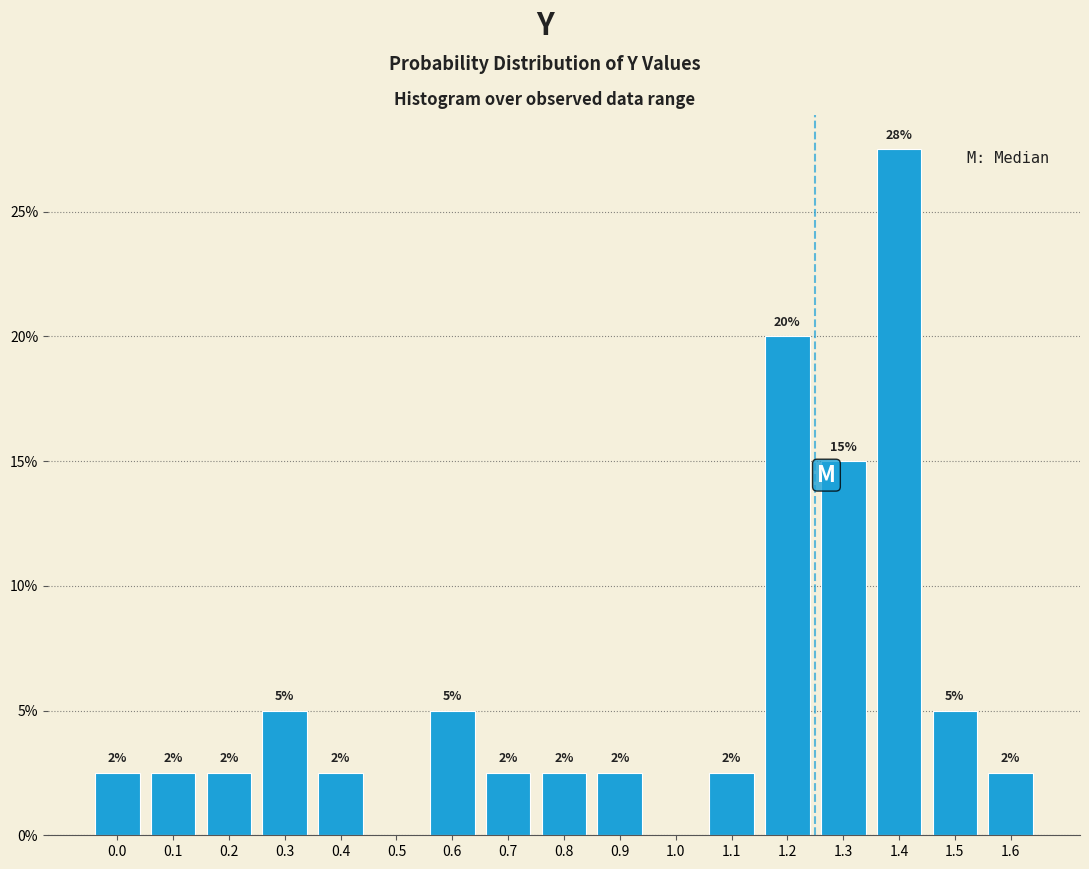

How many bars are there in total?

15